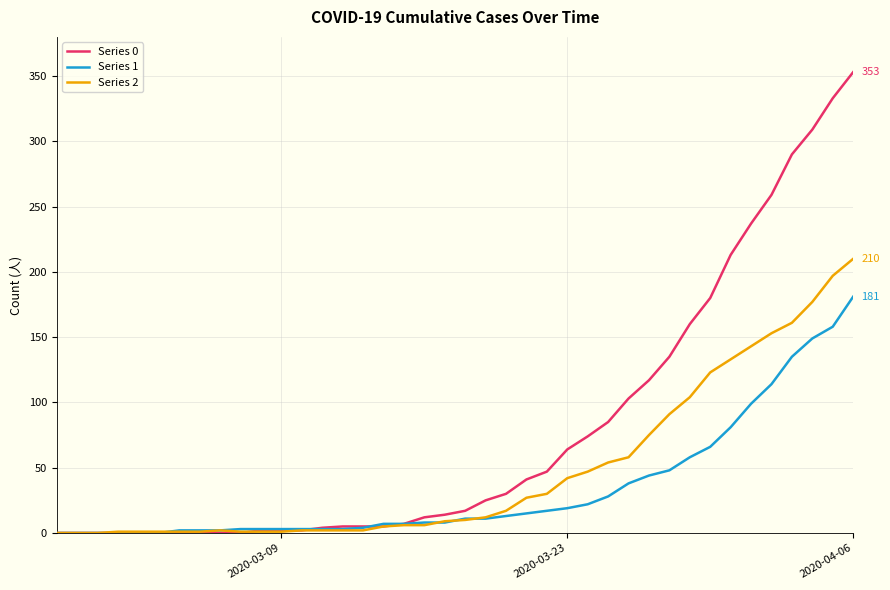

List the series in order of their peak value, lowest first.

Series 1, Series 2, Series 0